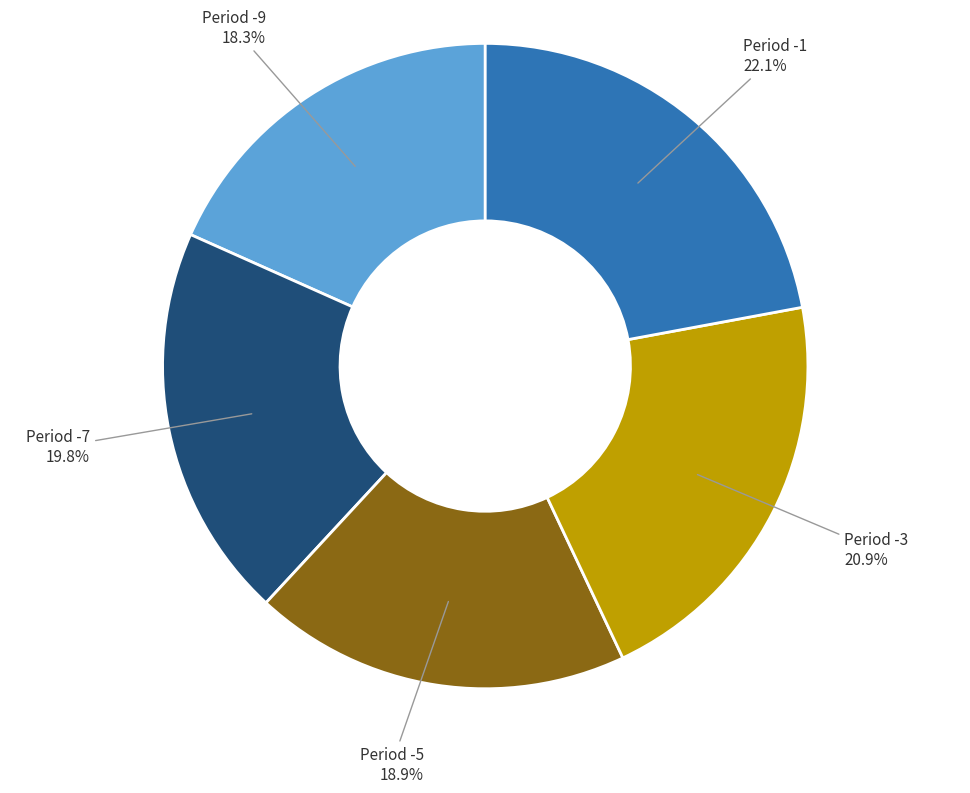

Is Period -5 the majority of the pie?

No